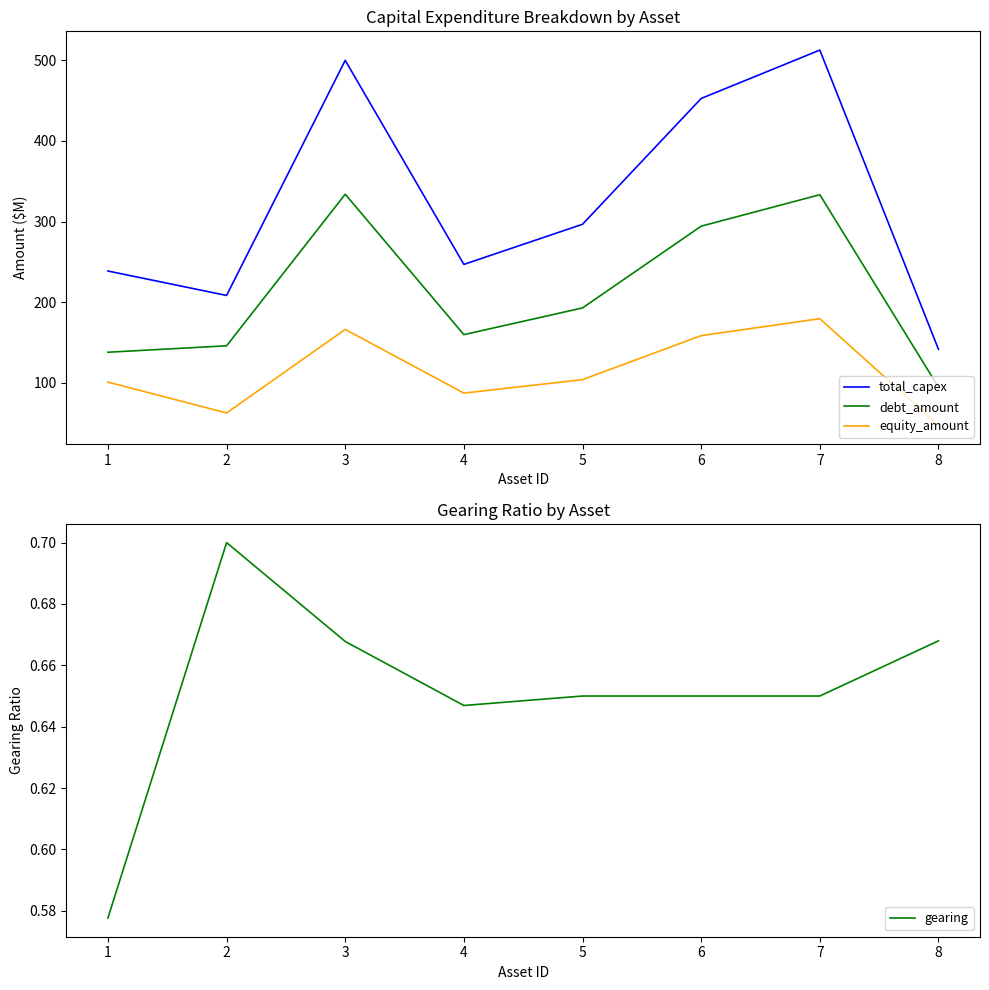

List the series in order of their overall mean, highest first.

total_capex, debt_amount, equity_amount, gearing